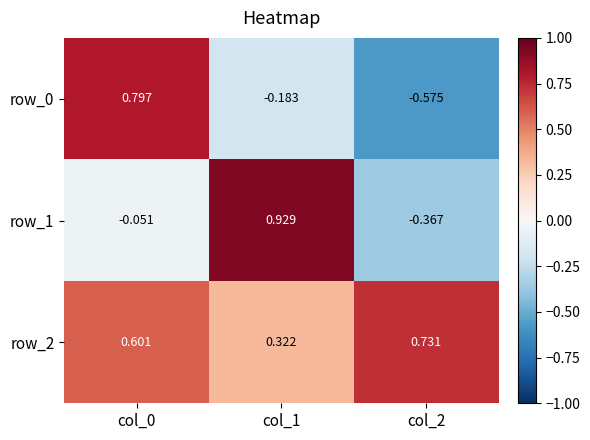

At which category is the sum across all series the highest?

col_0